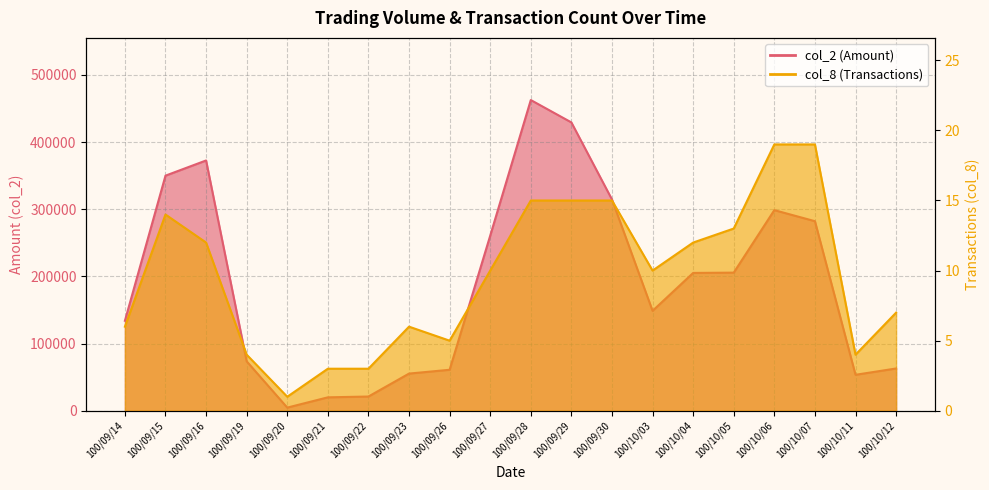

What position from the right is 100/09/20?

16